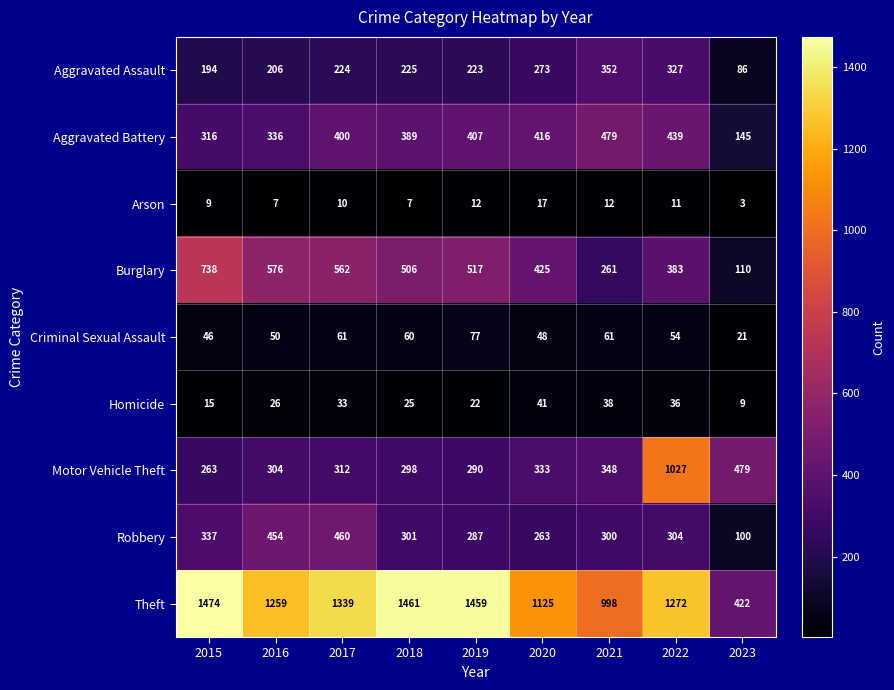

Count the number of categories in the chart.

9